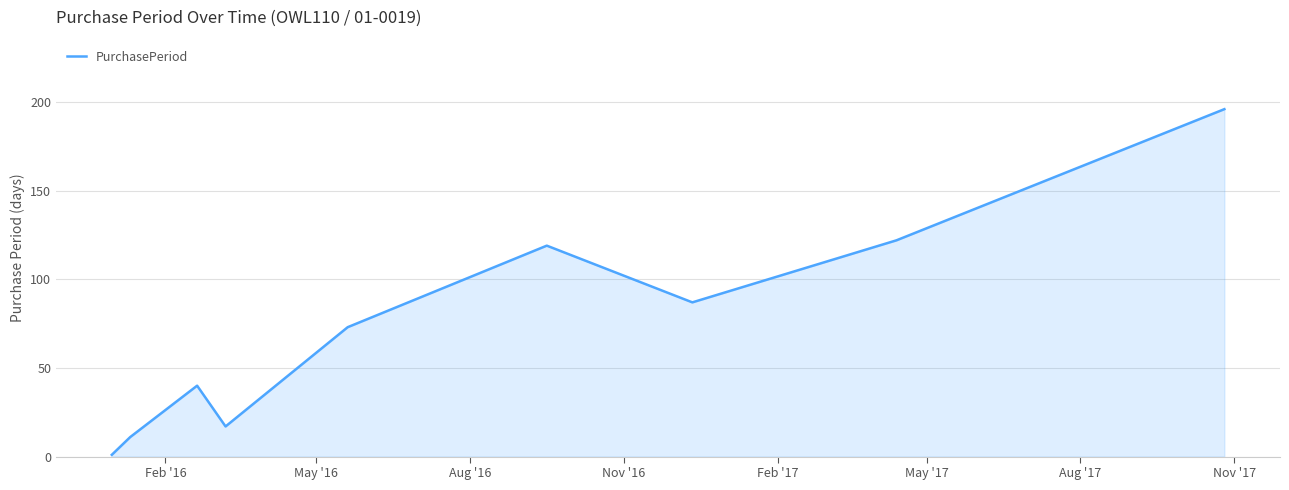

Does the chart display data point markers on the line(s)?

No